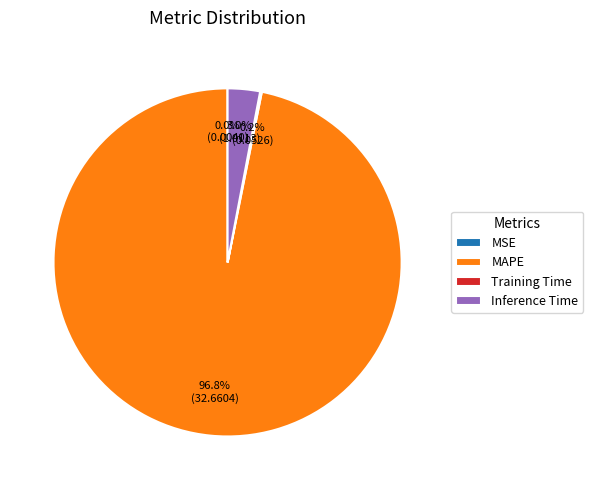

Does any single category account for the majority?

Yes